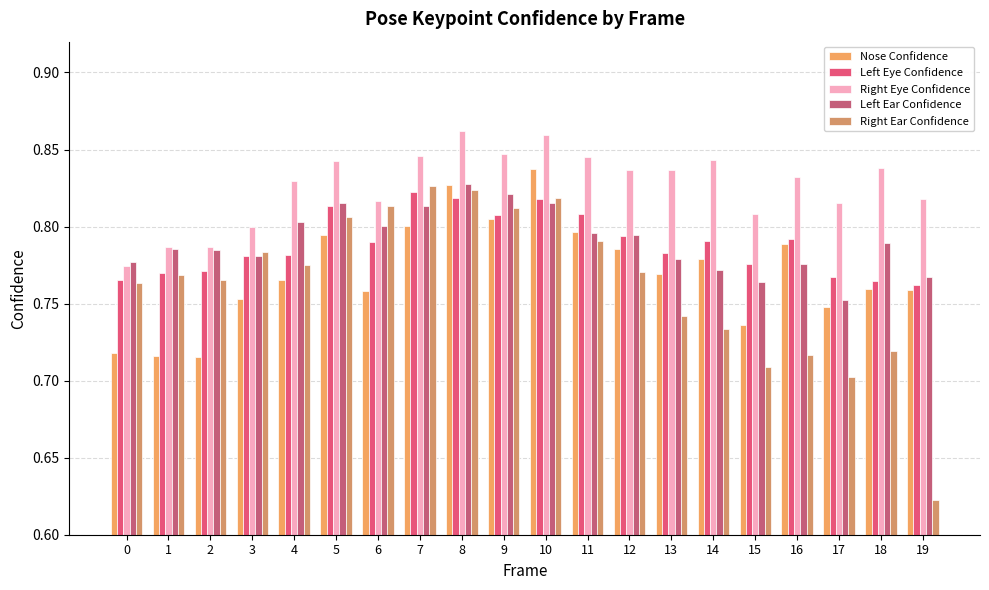

At 10, list the series in order from smallest to largest.

Left Ear Confidence, Left Eye Confidence, Right Ear Confidence, Nose Confidence, Right Eye Confidence